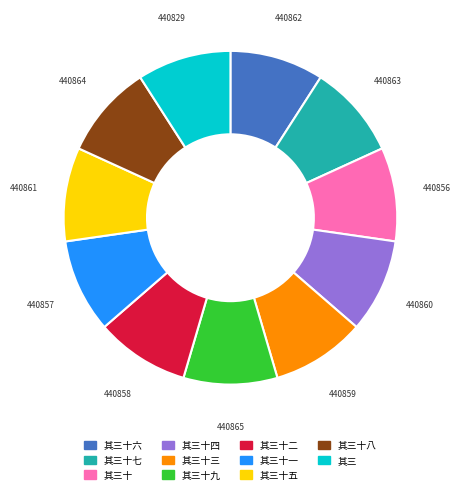

Does any single category account for the majority?

No